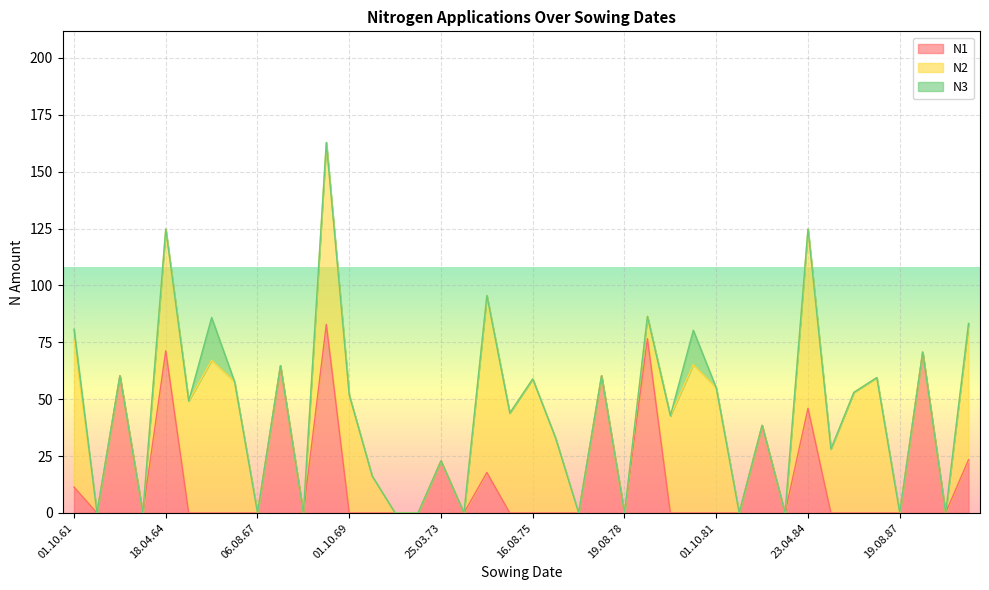

Which series has the widest spread of values?

N1